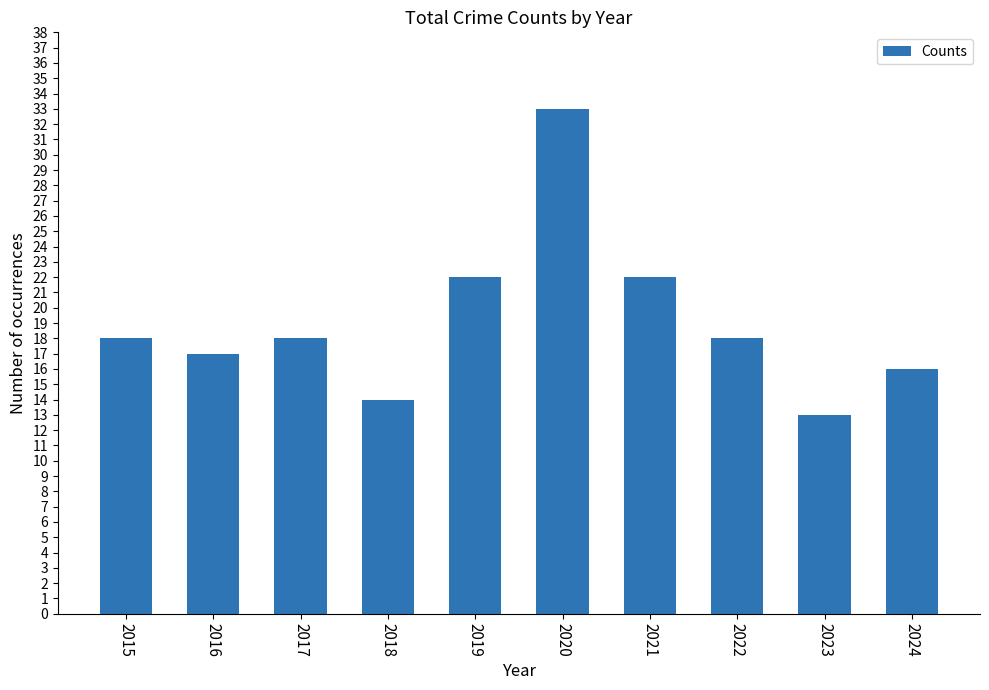

What is the sum of the values at 2017 and 2023?

31